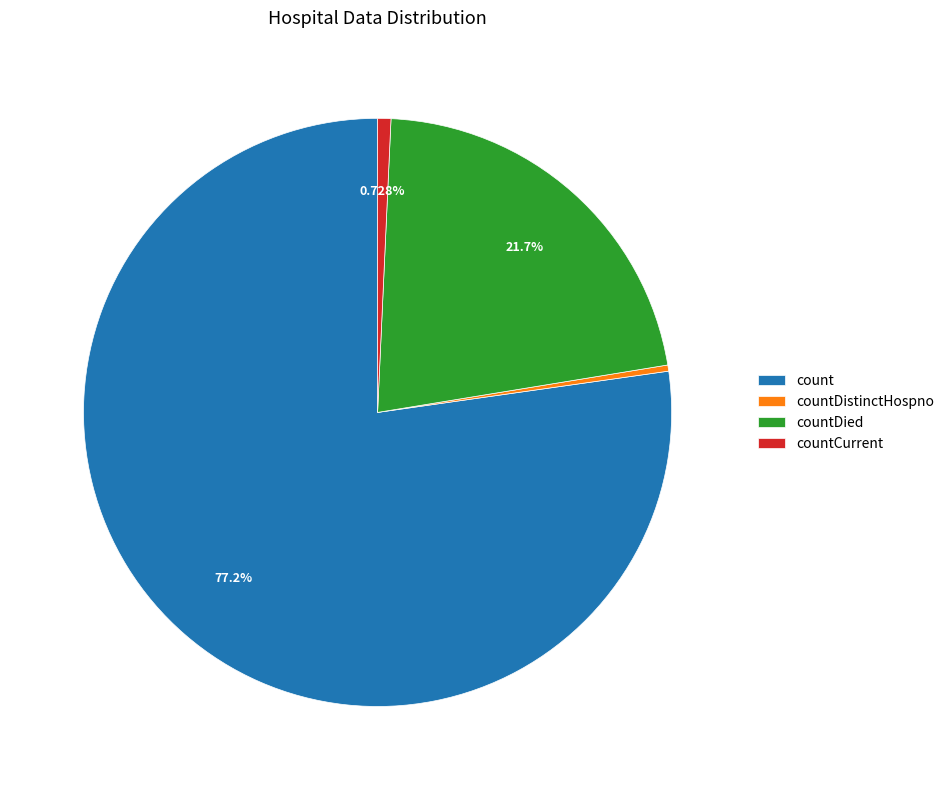

To the nearest percent, what is the average slice percentage?

25%